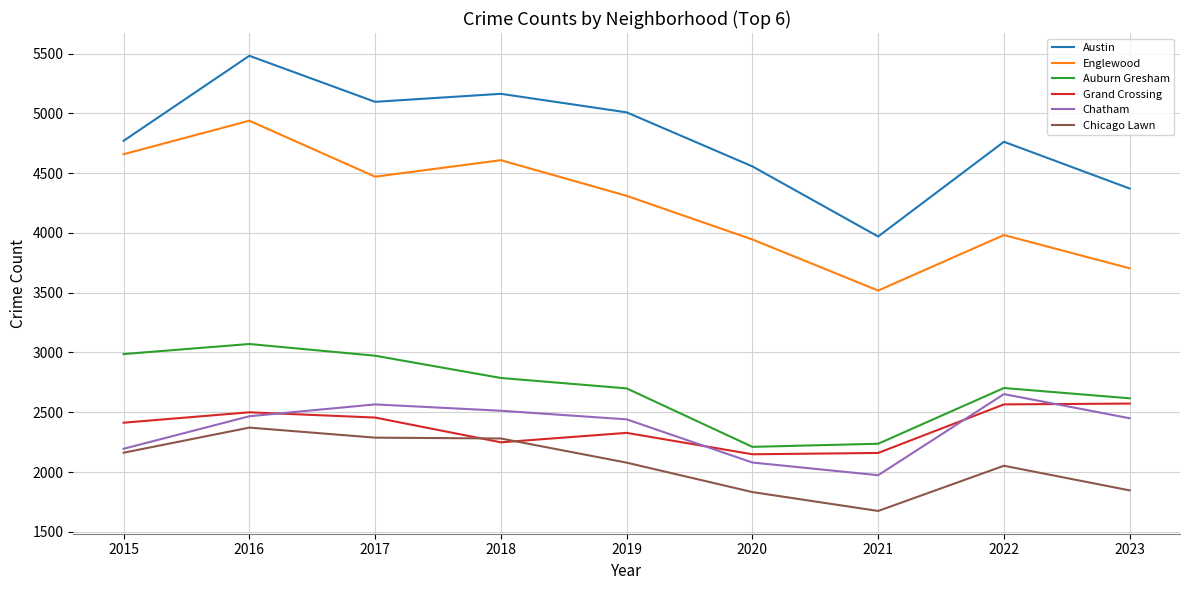

What is the difference between the Chatham values at 2015 and 2022?

457